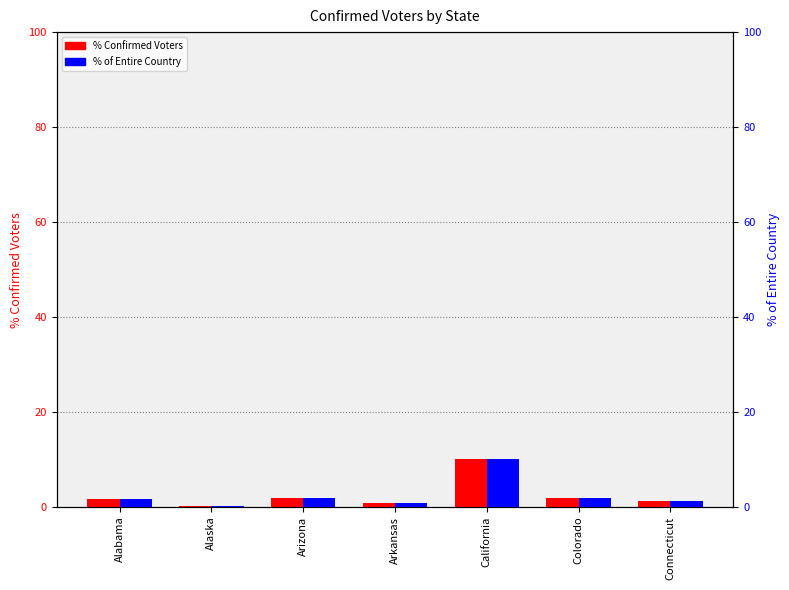

At Arizona, list the series in order from smallest to largest.

% Confirmed Voters, % of Entire Country